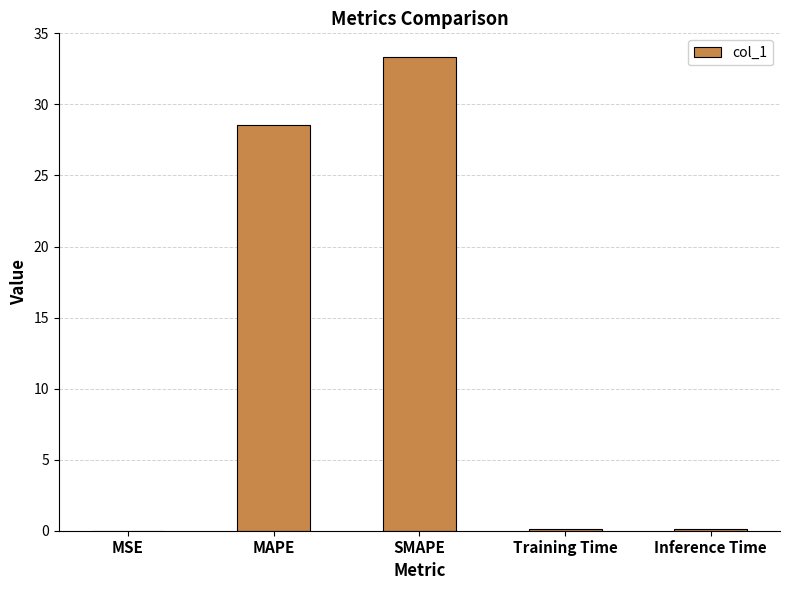

Where is the data nearest to the value 16?

MAPE